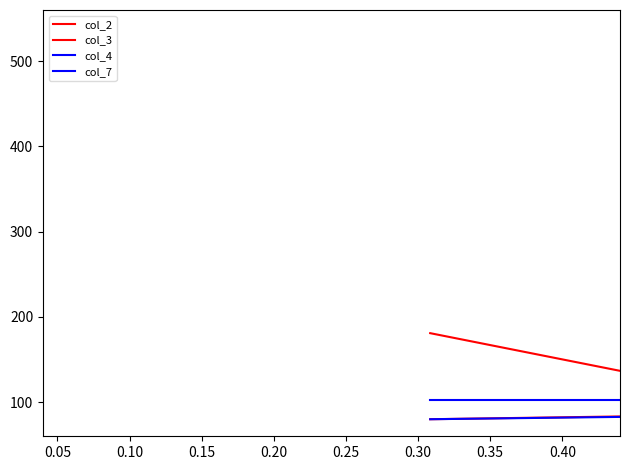

Does the chart have visible grid lines?

No